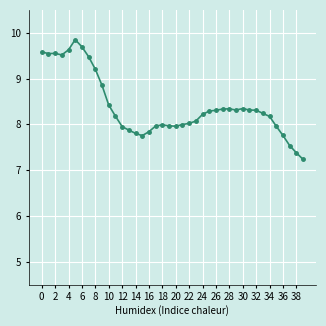

What is the minimum value shown in the chart?

7.2